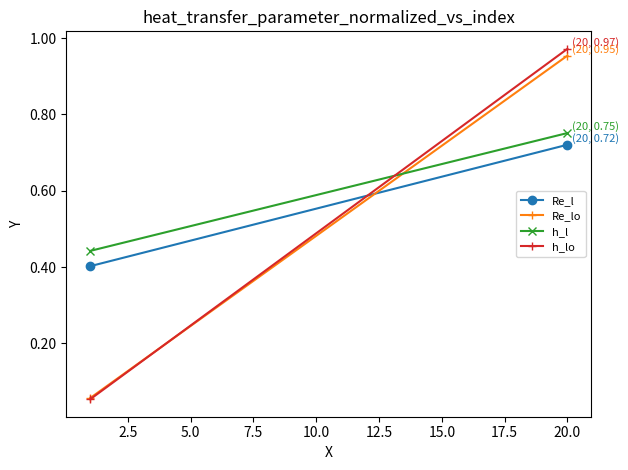

Is this an area chart (filled region under the line)?

No